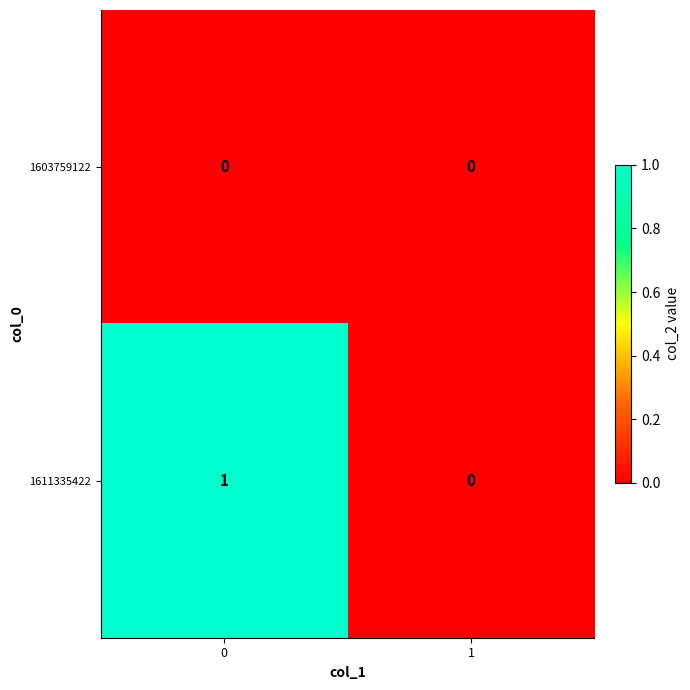

Which series has the largest total across all categories?

1611335422